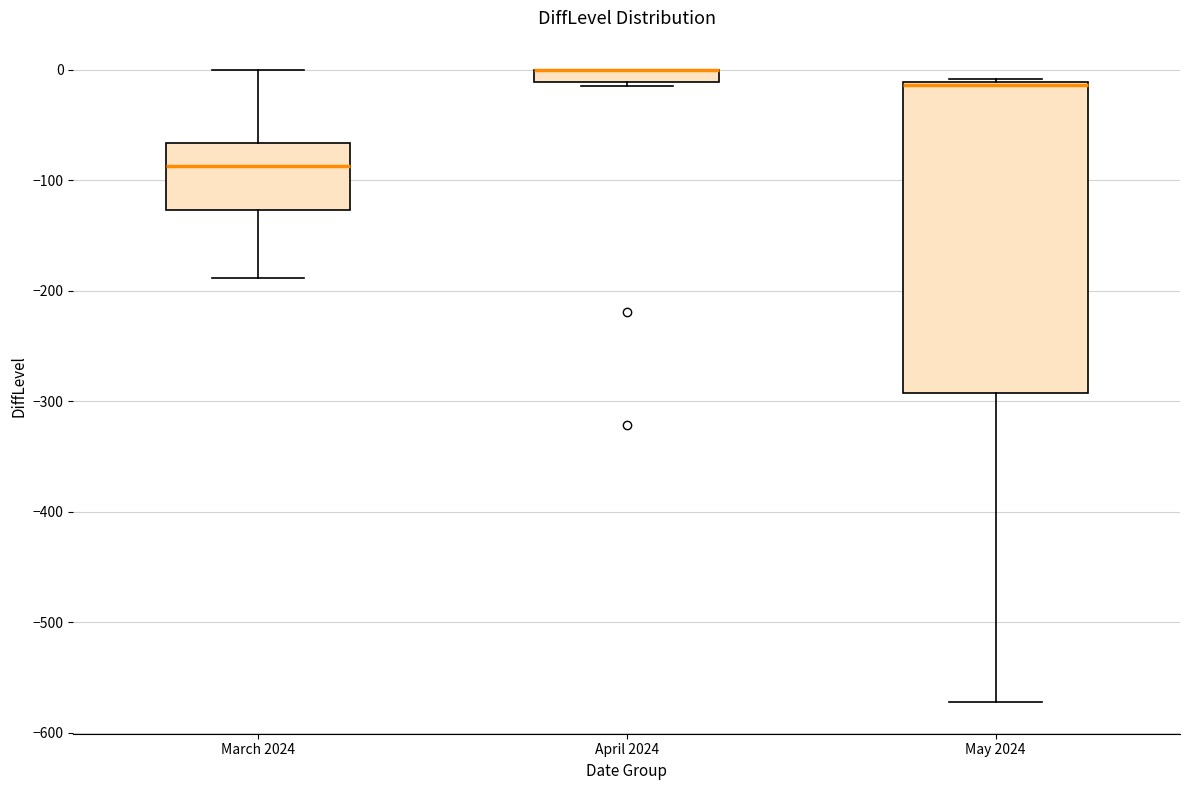

Comparing the boxes themselves (not the whiskers), which one is the tallest?

May 2024